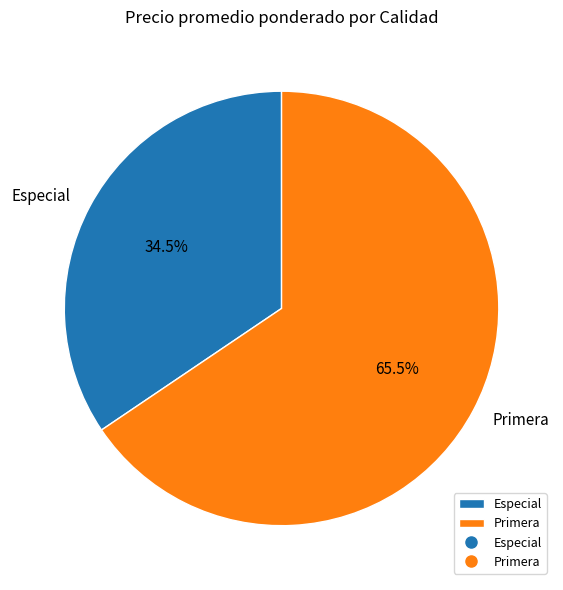

The Primera slice represents 19% of the pie. True or false?

False